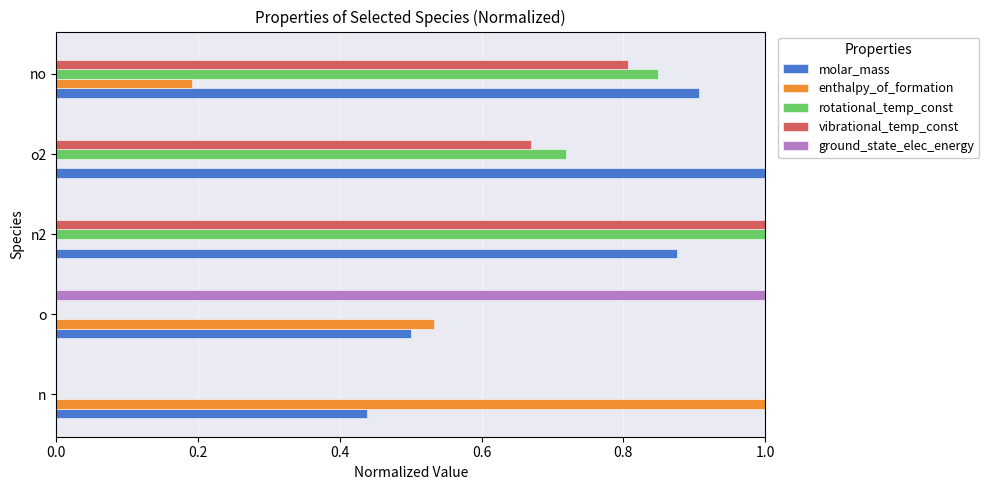

True or false: molar_mass has a value of 0.5 at o2.

False